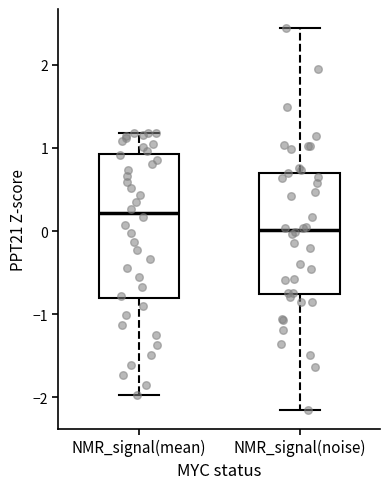

Which box is the tallest, from its lower edge to its upper edge?

NMR_signal(mean)